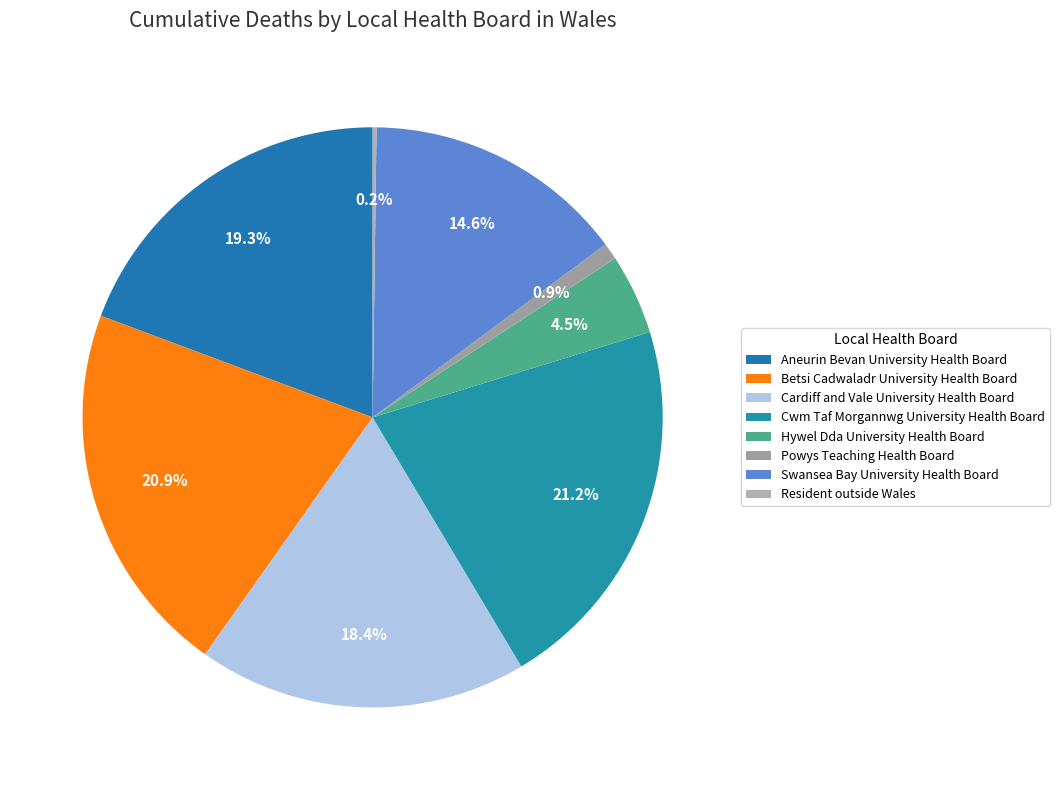

The Cardiff and Vale University Health Board slice represents 32% of the pie. True or false?

False